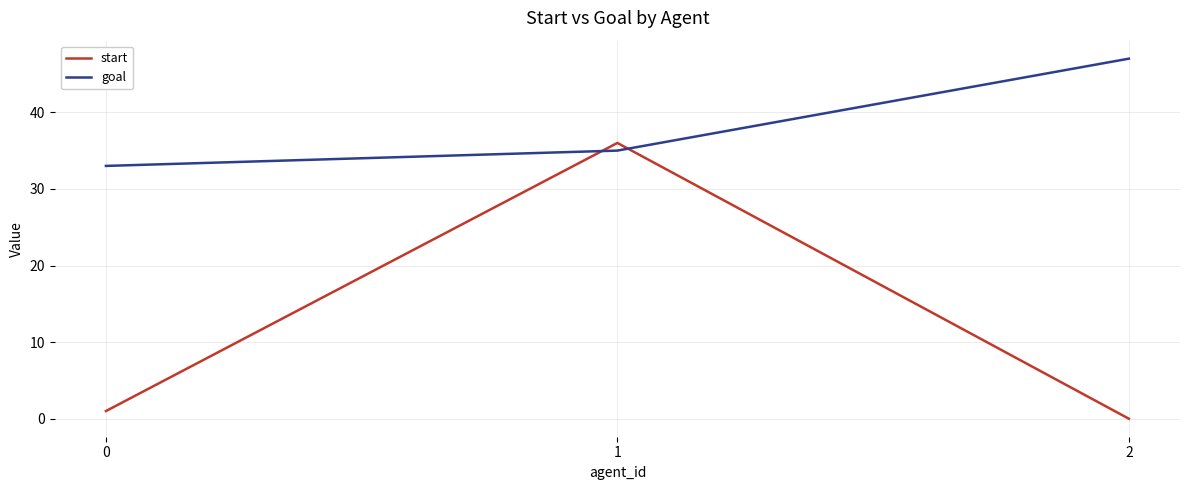

Which series has the widest spread of values?

start